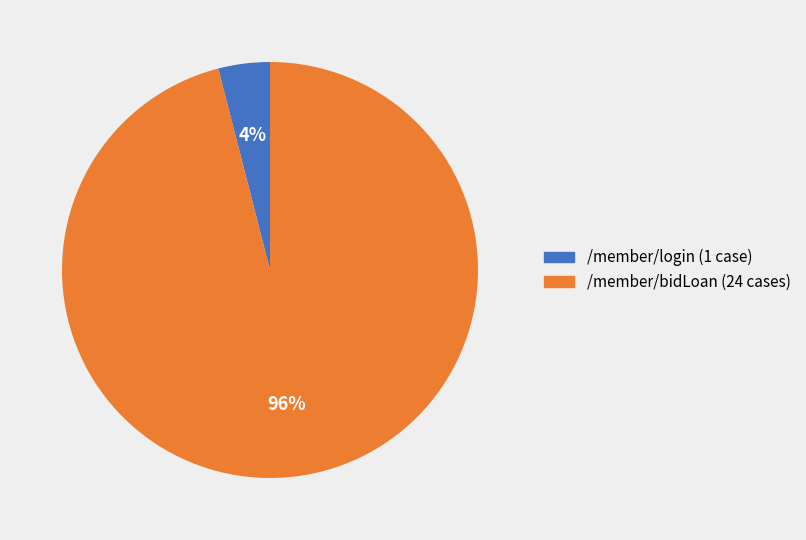

Which has a higher value, /member/bidLoan or /member/login?

/member/bidLoan